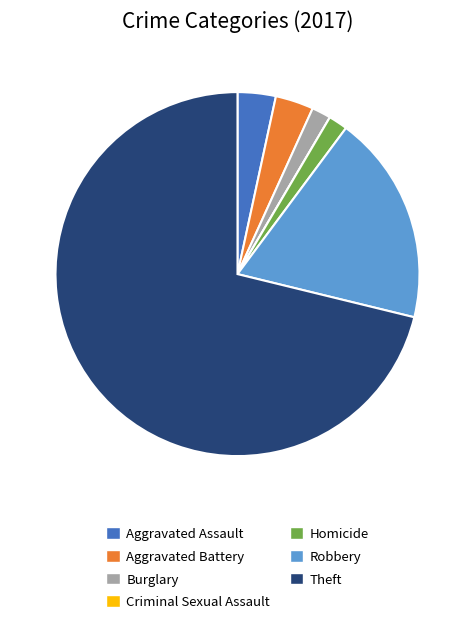

What is the ratio of the value at Robbery to the value at Theft?

0.3